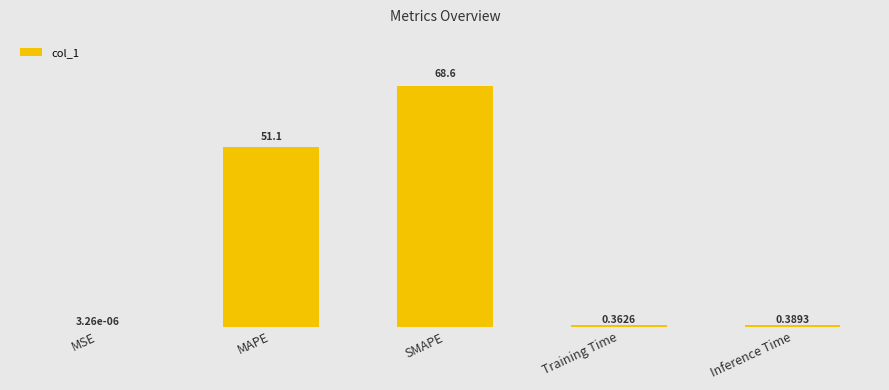

At which label is the value closest to 34?

MAPE